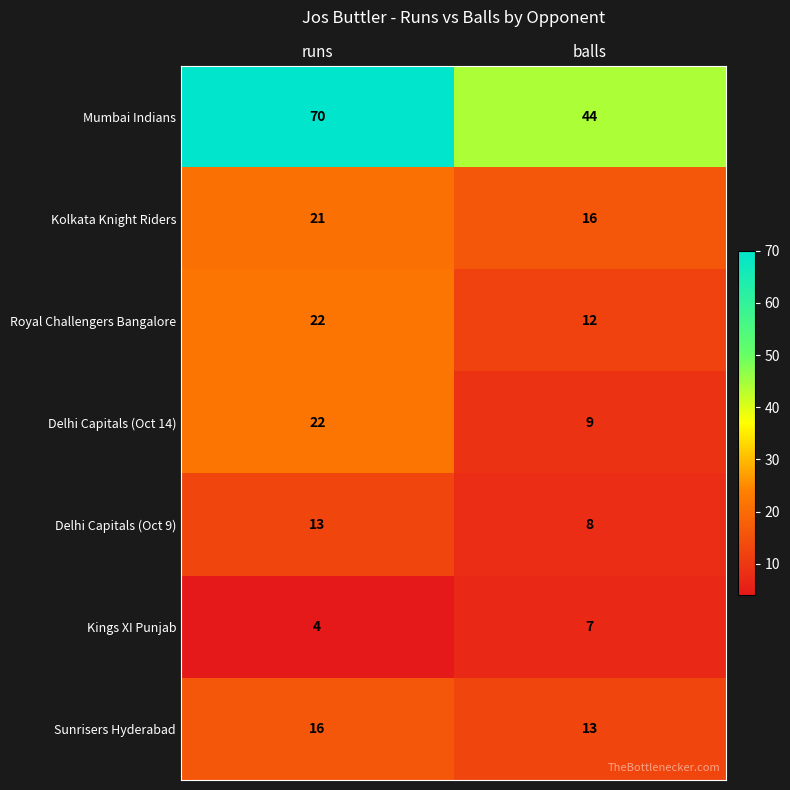

Is it true that Kings XI Punjab equals 7 at balls?

True